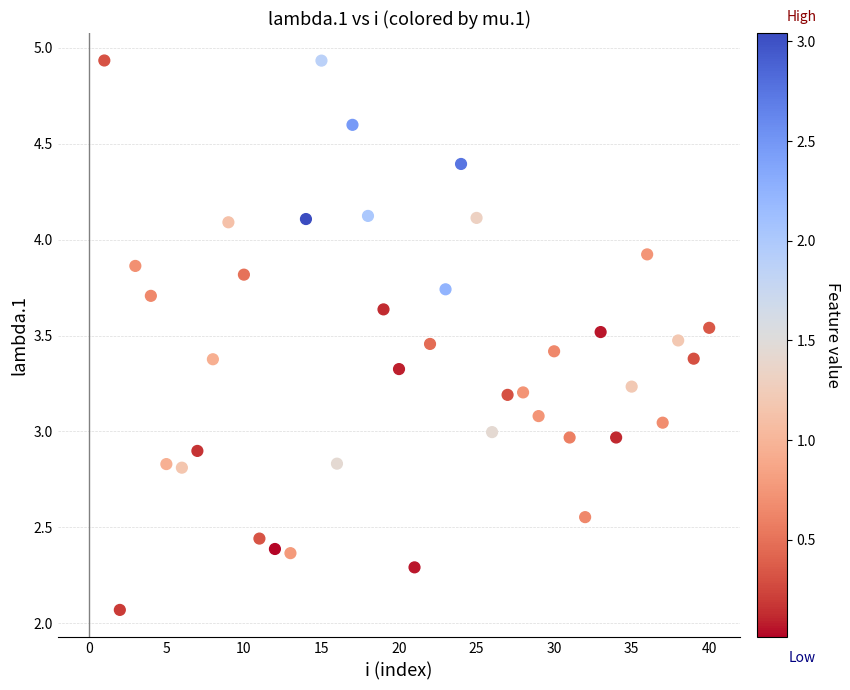

What is the range of X values (max minus min)?

39.0